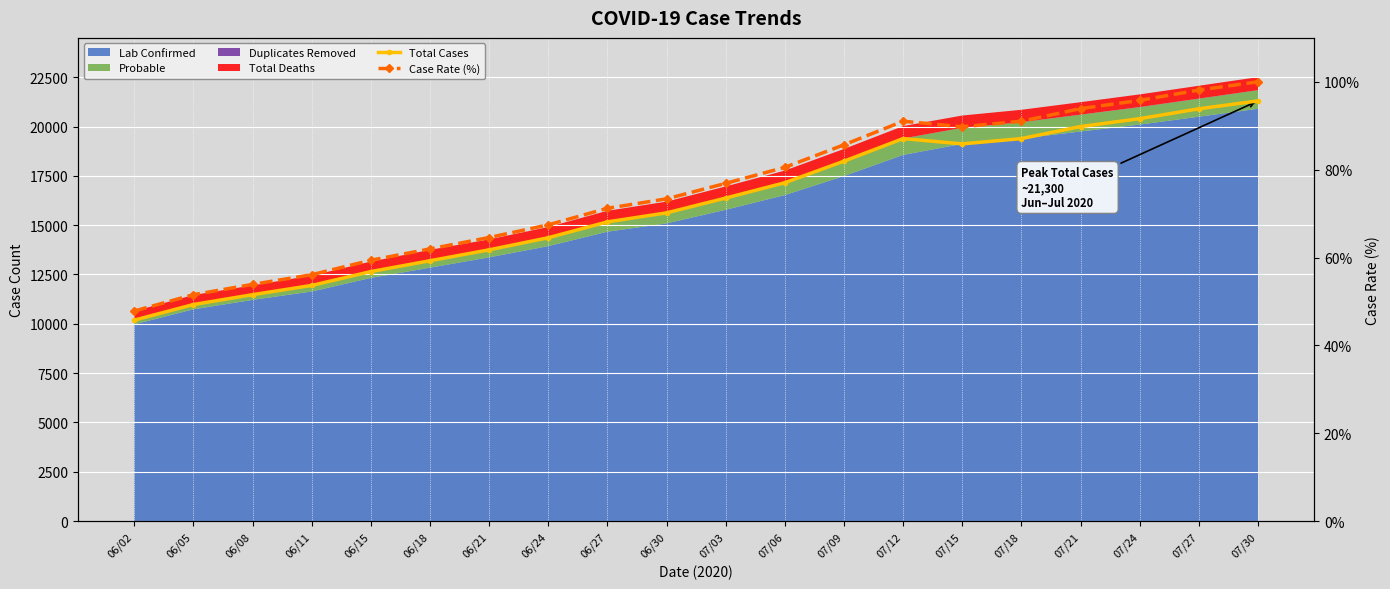

True or false: Case Rate (%) has more than 1 points higher than both neighbors.

False